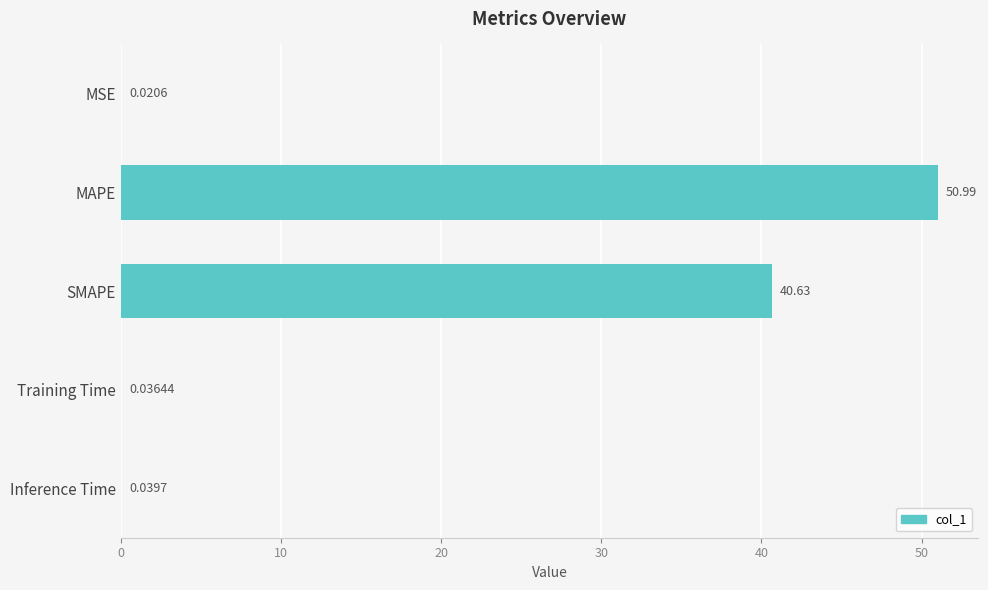

What is the sum of the values at MAPE and SMAPE?

91.6